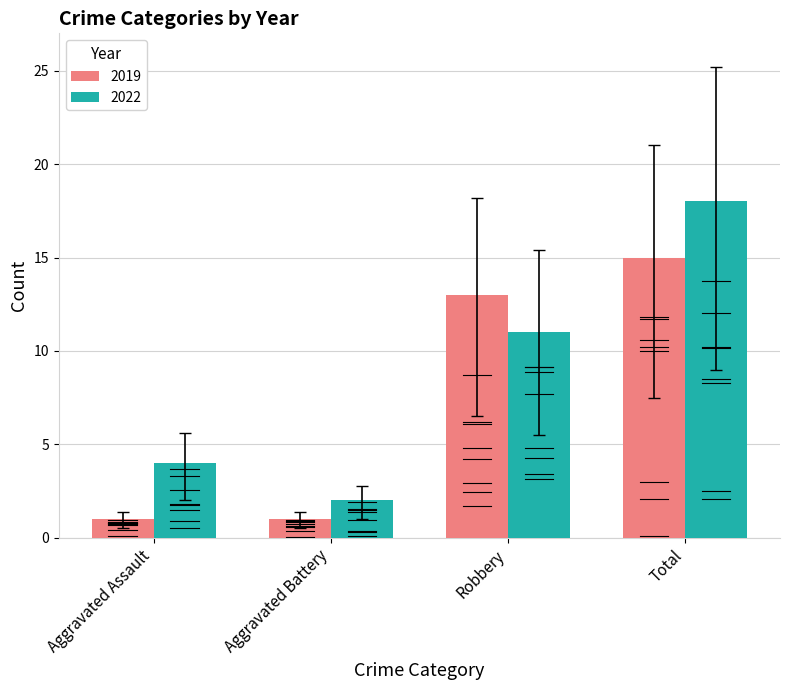

Is the value of 2022 at Total greater than the value of 2019 at Total?

Yes